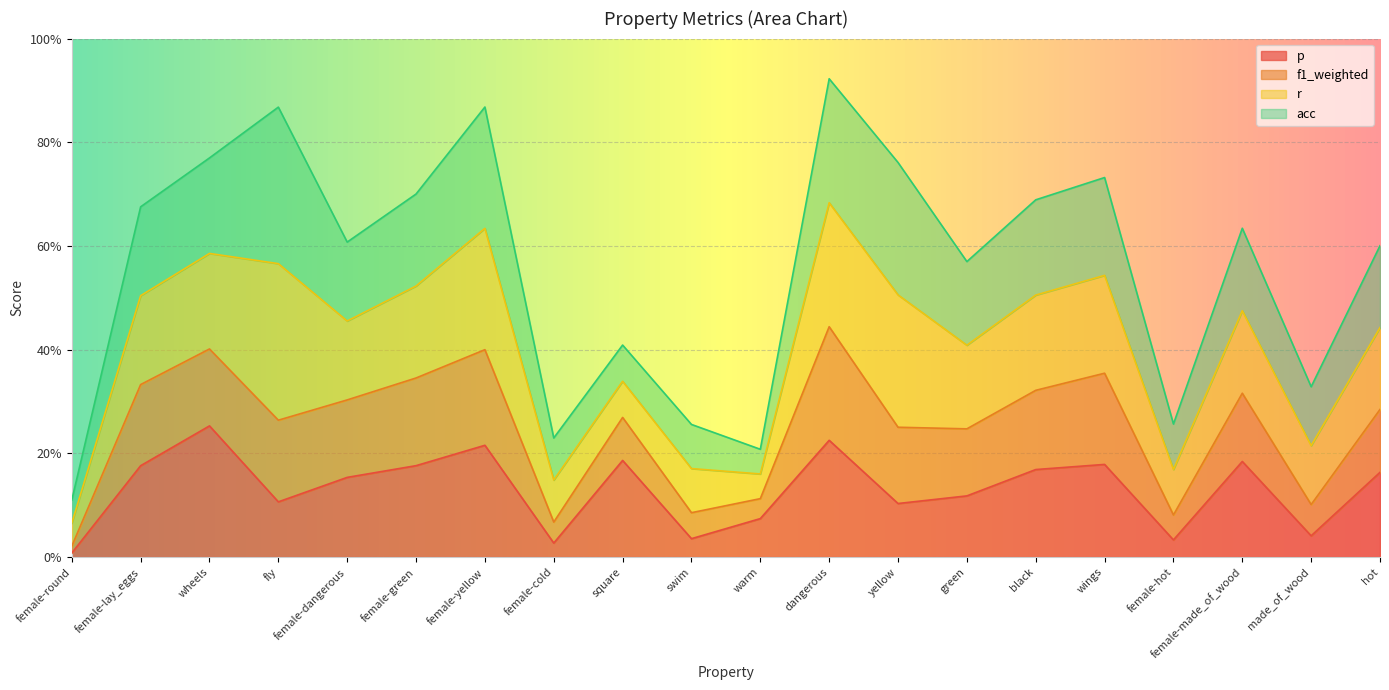

At which category does p reach its first local valley?

fly